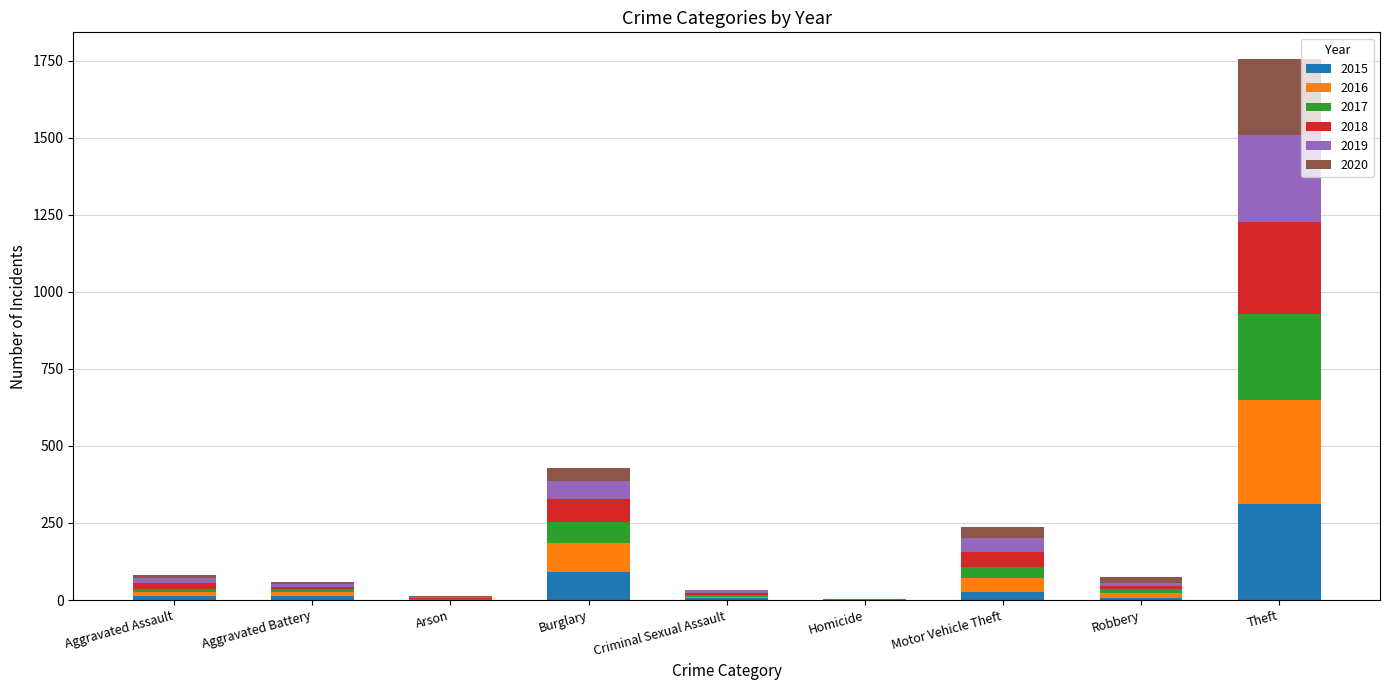

Where is 2015 nearest to the value 155?

Burglary